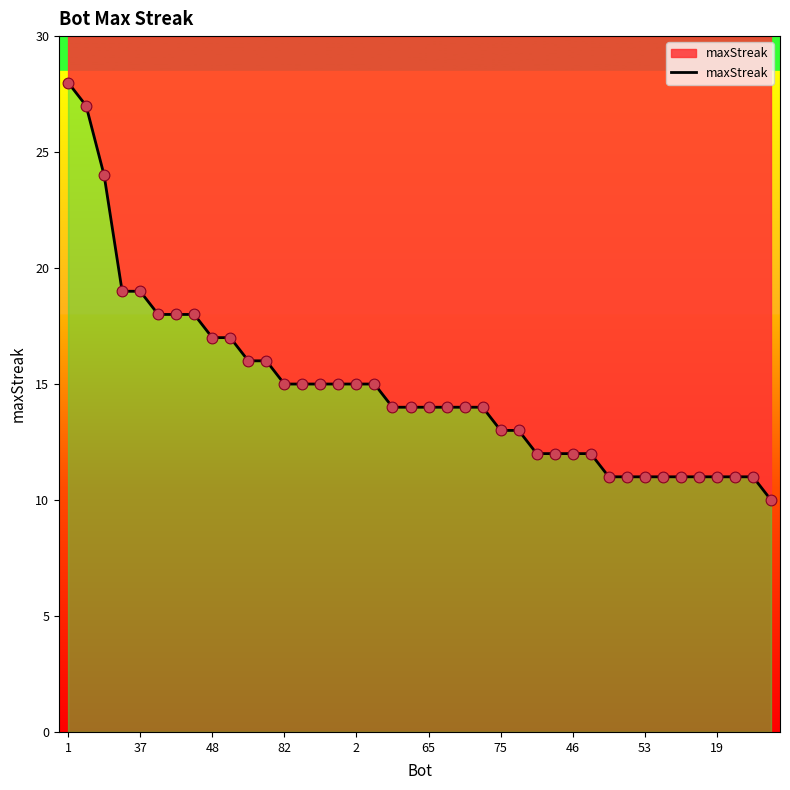

Which has a higher value, 35 or 16?

16